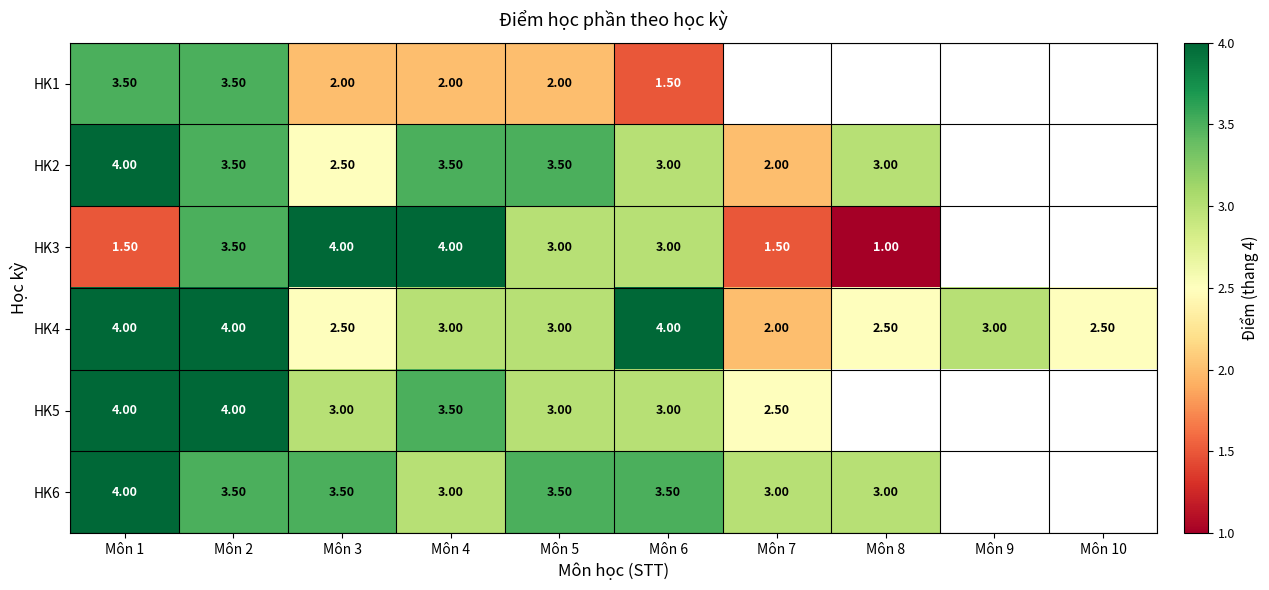

Is it true that HK2 equals 3.0 at Môn 8?

True